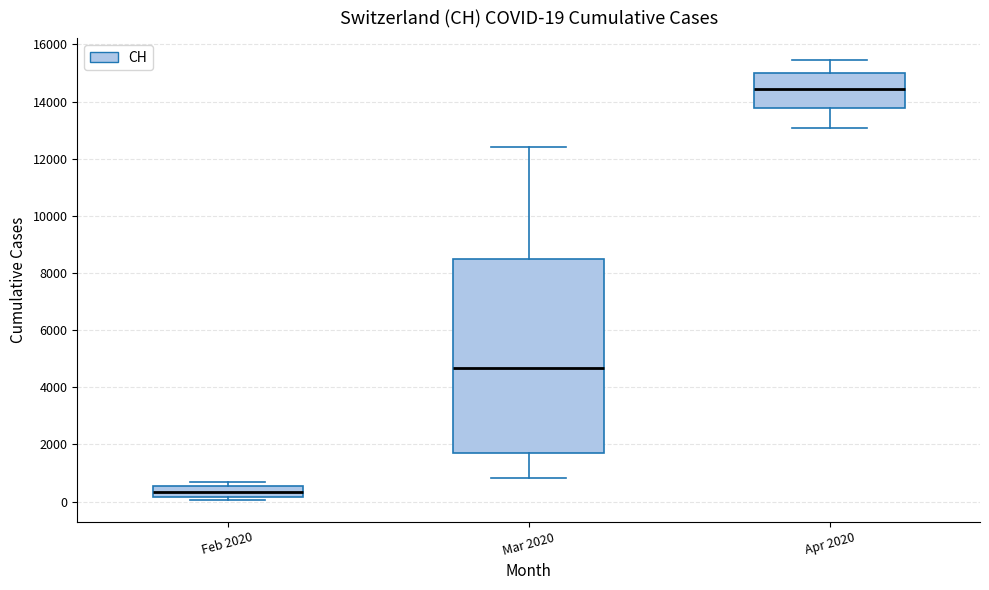

Comparing the boxes themselves (not the whiskers), which one is the tallest?

Mar 2020